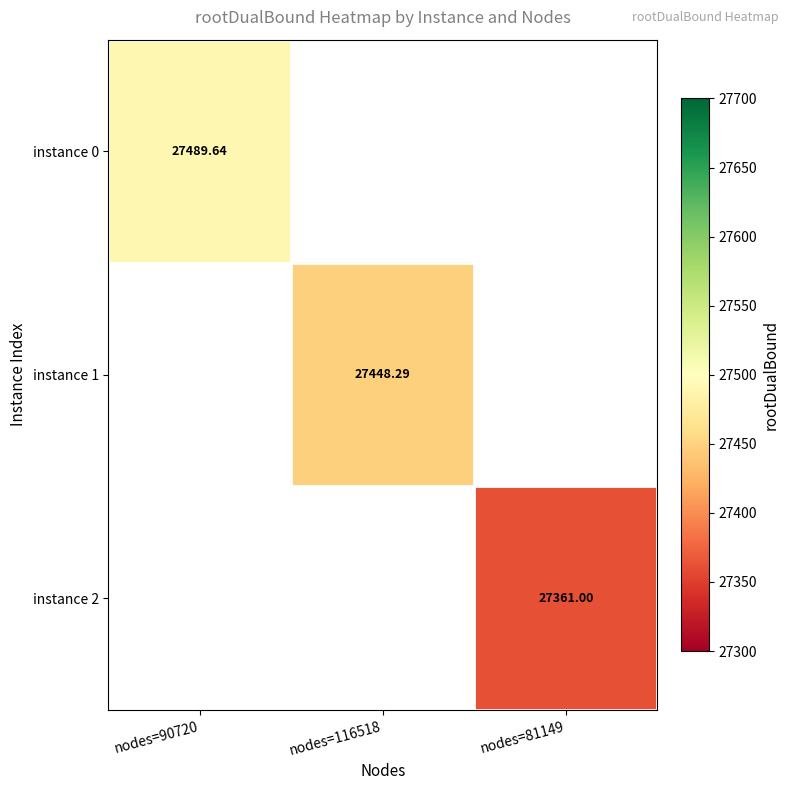

At how many categories does at least one series exceed 27397?

2